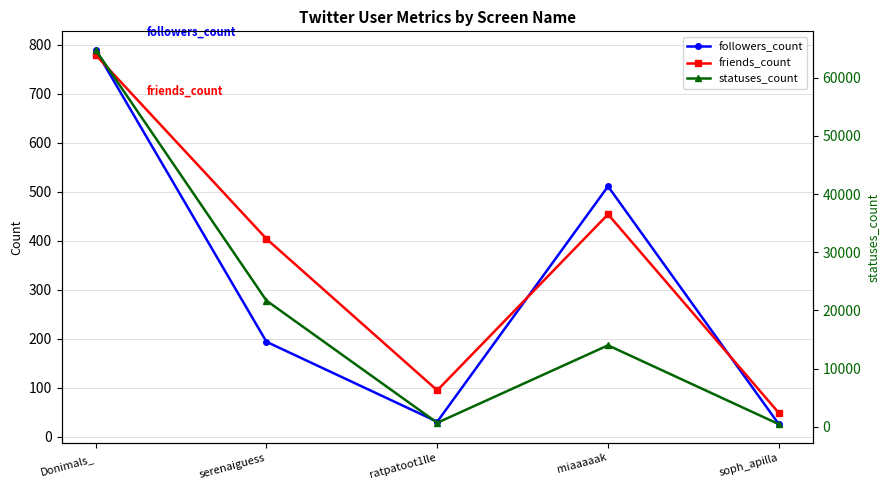

True or false: followers_count has a value of 6 at soph_apilla.

False